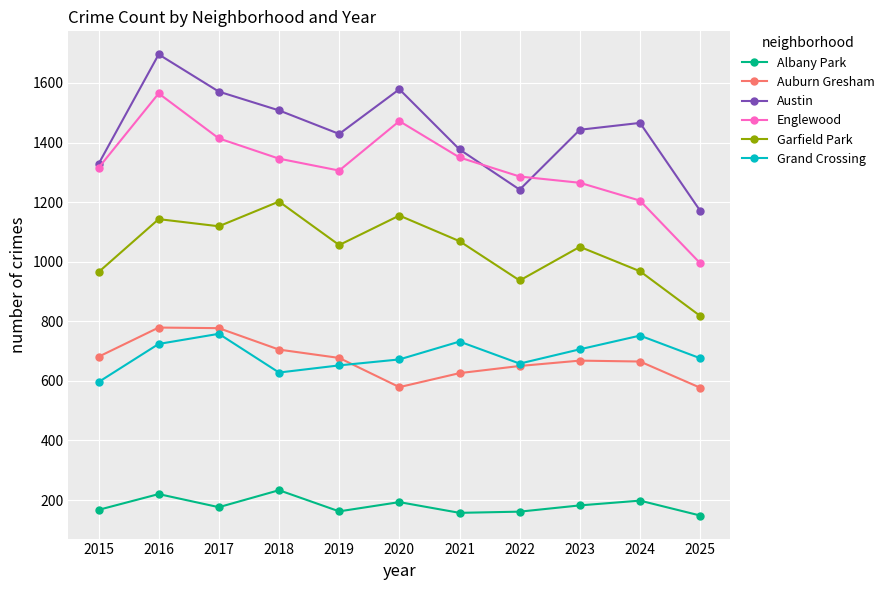

What is the difference between the highest and lowest values at 2021?

1220